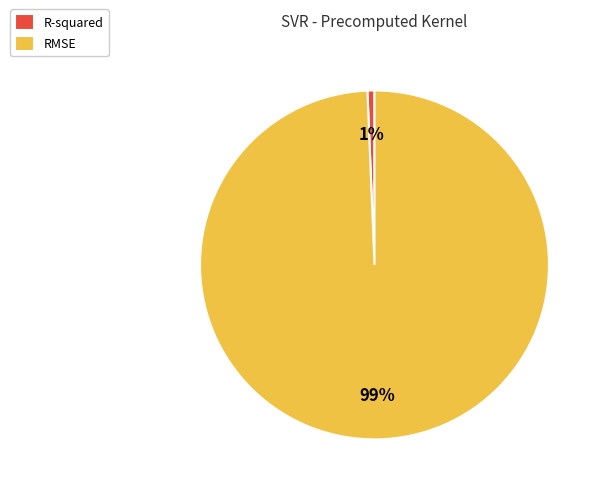

Is it true that R-squared is 1% of the pie?

True